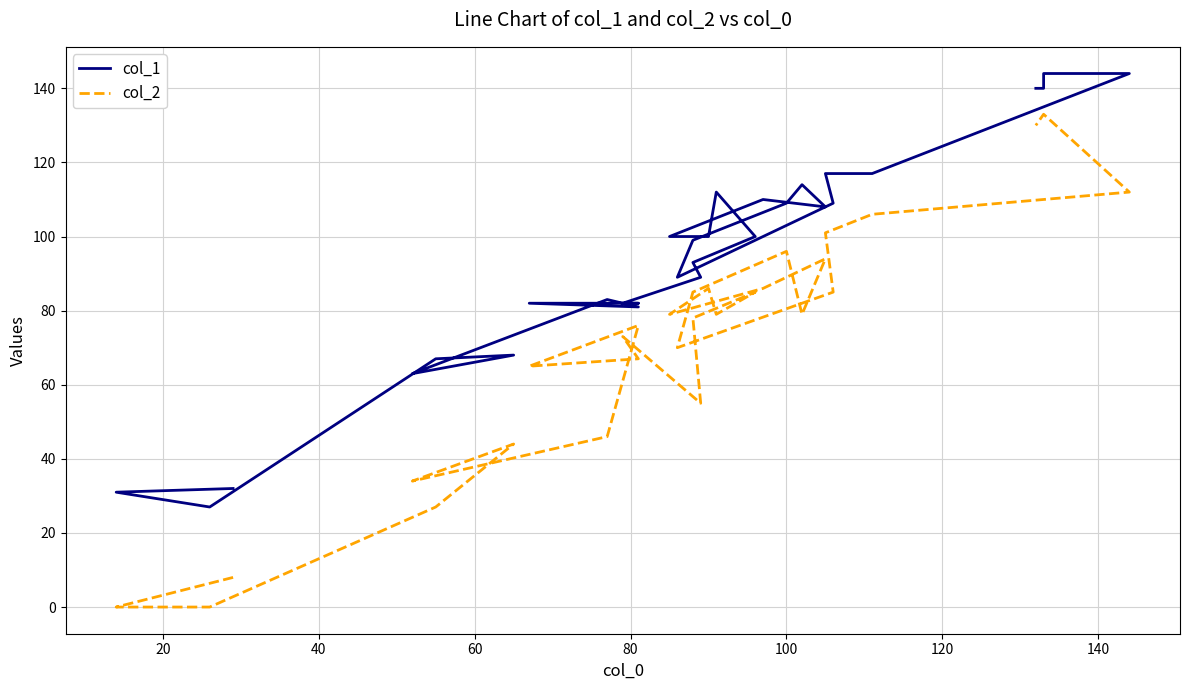

How many categories are shown in the chart?

30